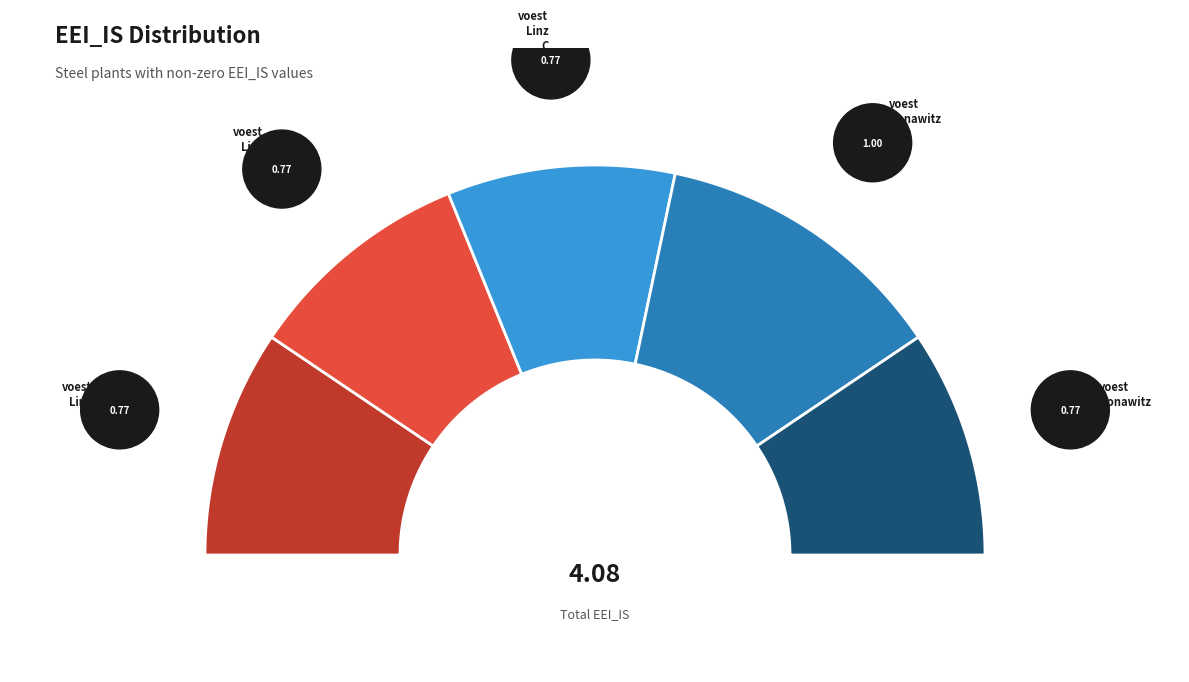

Which slice is the largest?

voest Donawitz A